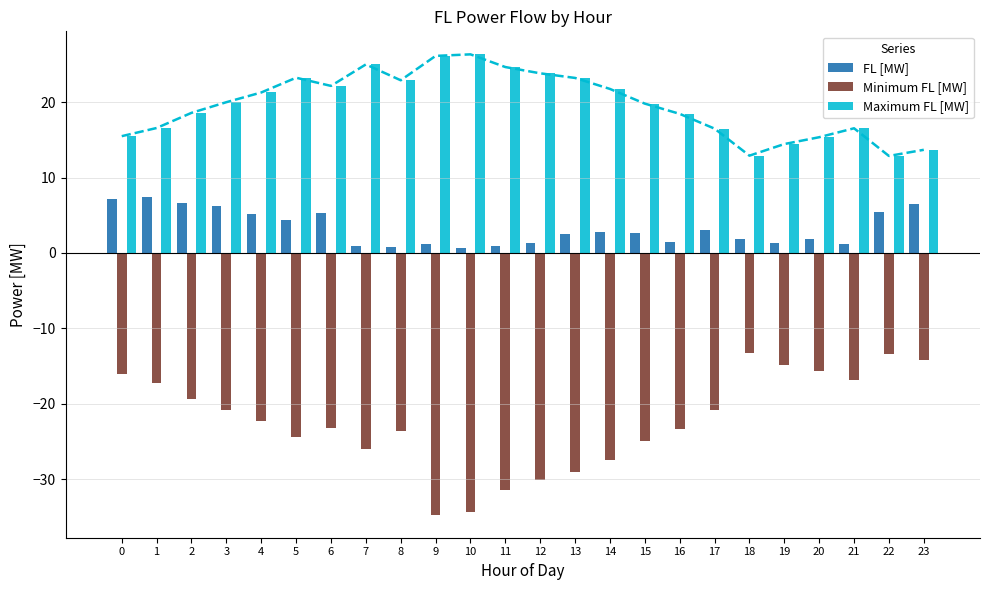

What is the value of the Maximum FL [MW] bar at the 18th from the left?

16.5